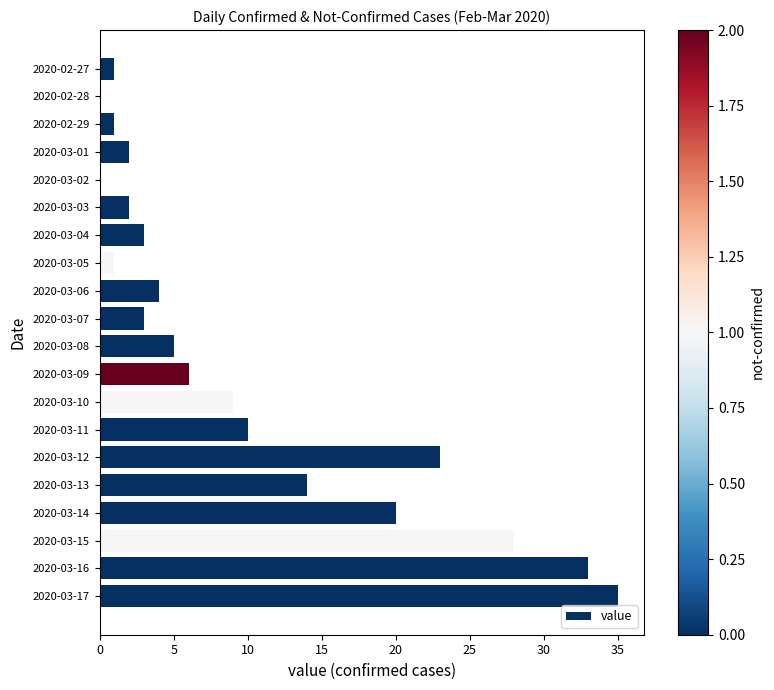

What is the change in value from 2020-02-29 to 2020-03-07?

+2